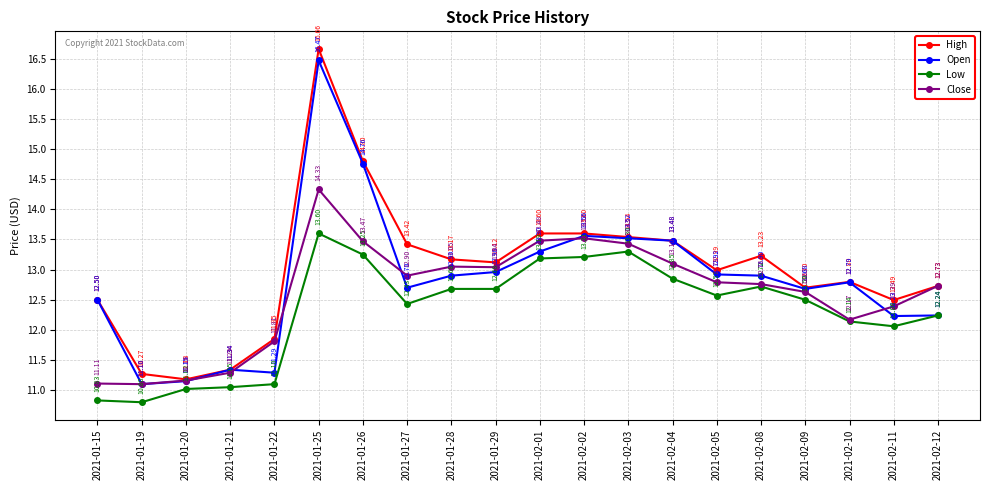

The value of Open at 2021-02-09 is 12.7. True or false?

True